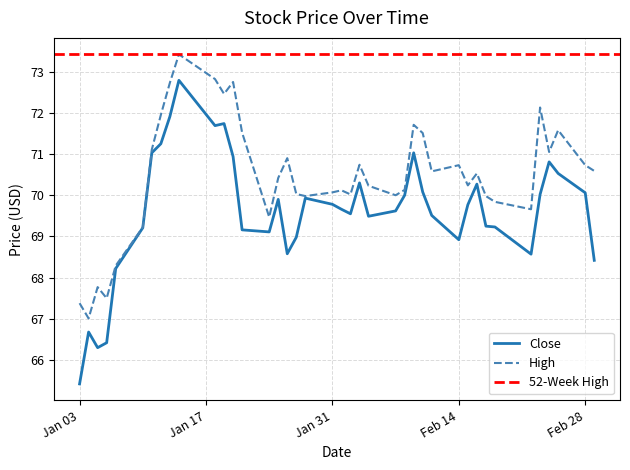

True or false: High has more than 2 interior local peaks.

True